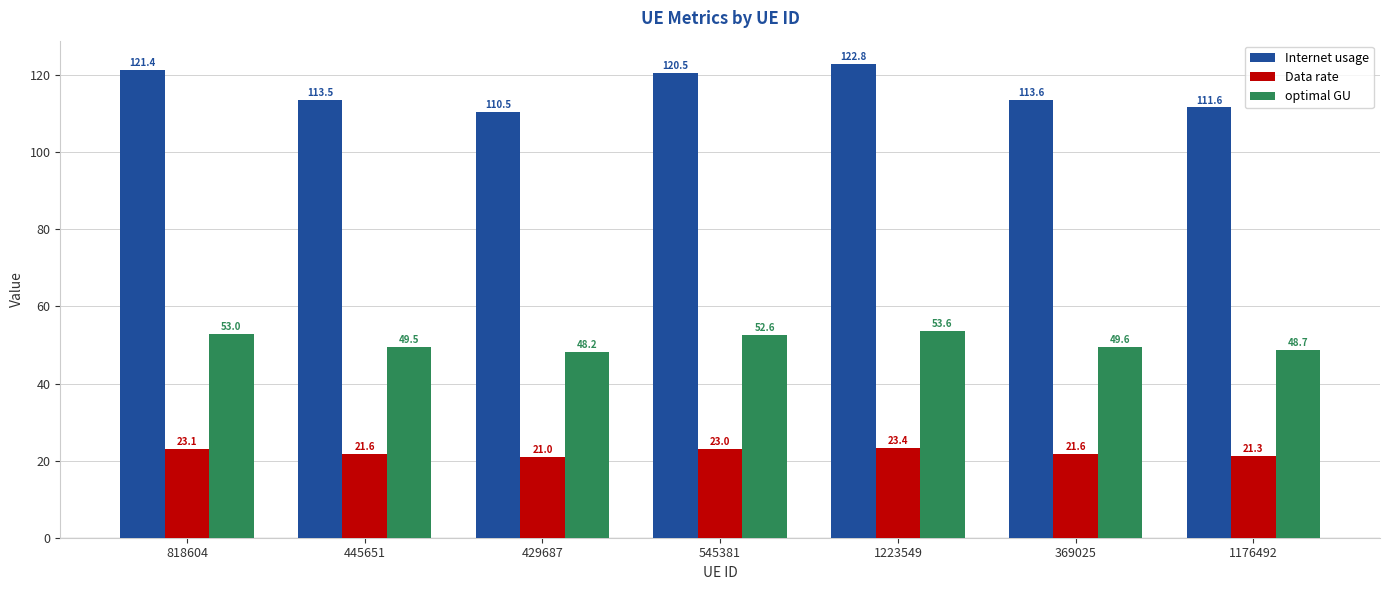

Is it true that Data rate equals 36.0 at 369025?

False